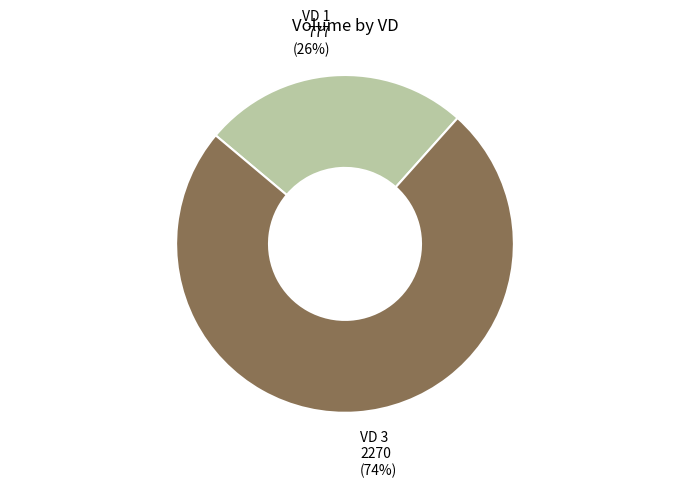

Rank the categories by value from highest to lowest.

VD 3, VD 1